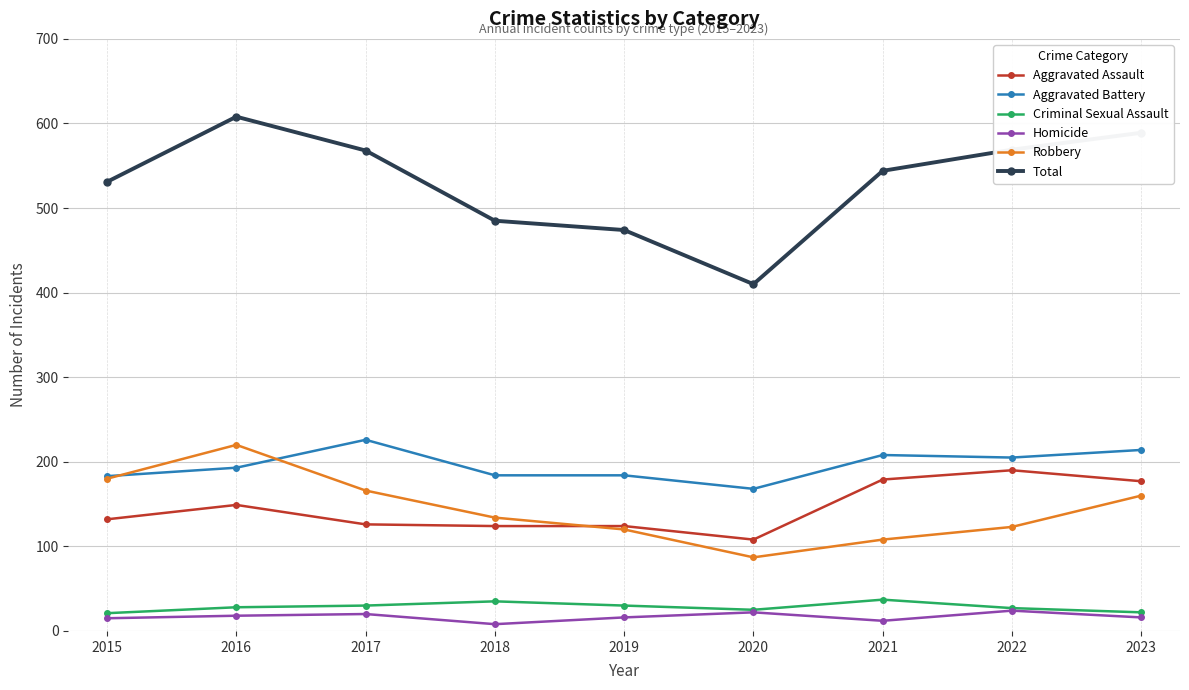

How many lines are shown in the chart?

6